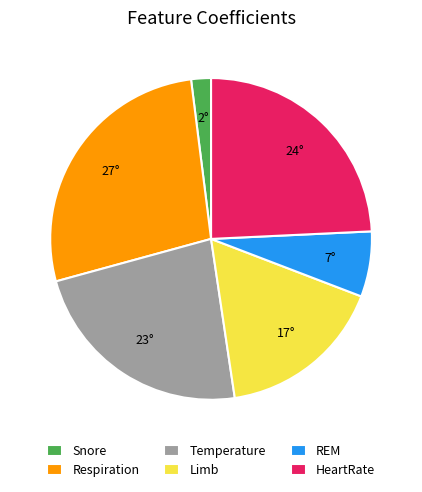

Does any single category account for the majority?

No